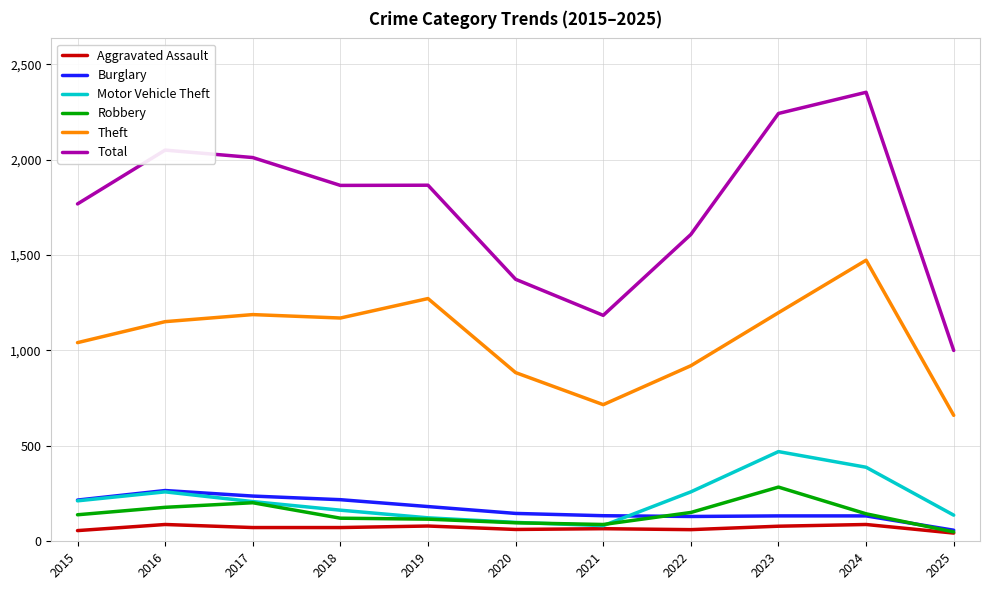

True or false: Total has a value of 1373 at 2020.

True